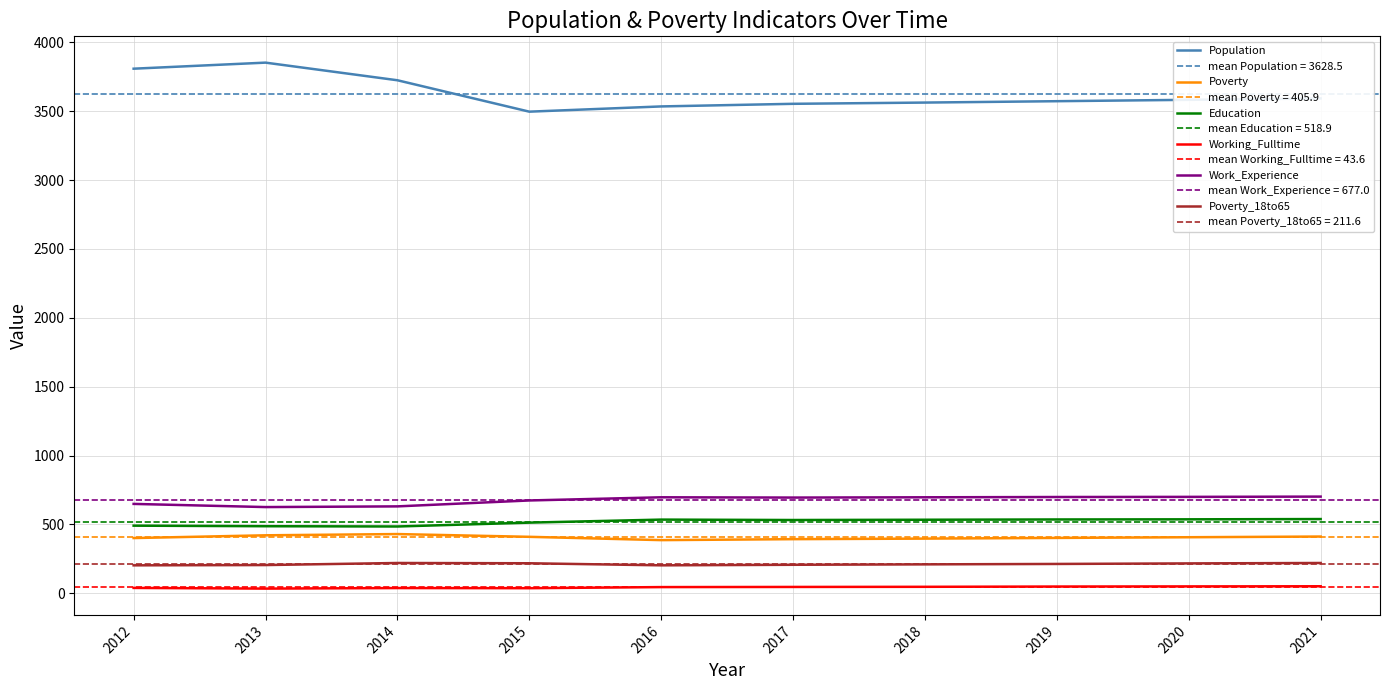

Does the chart display data point markers on the line(s)?

No